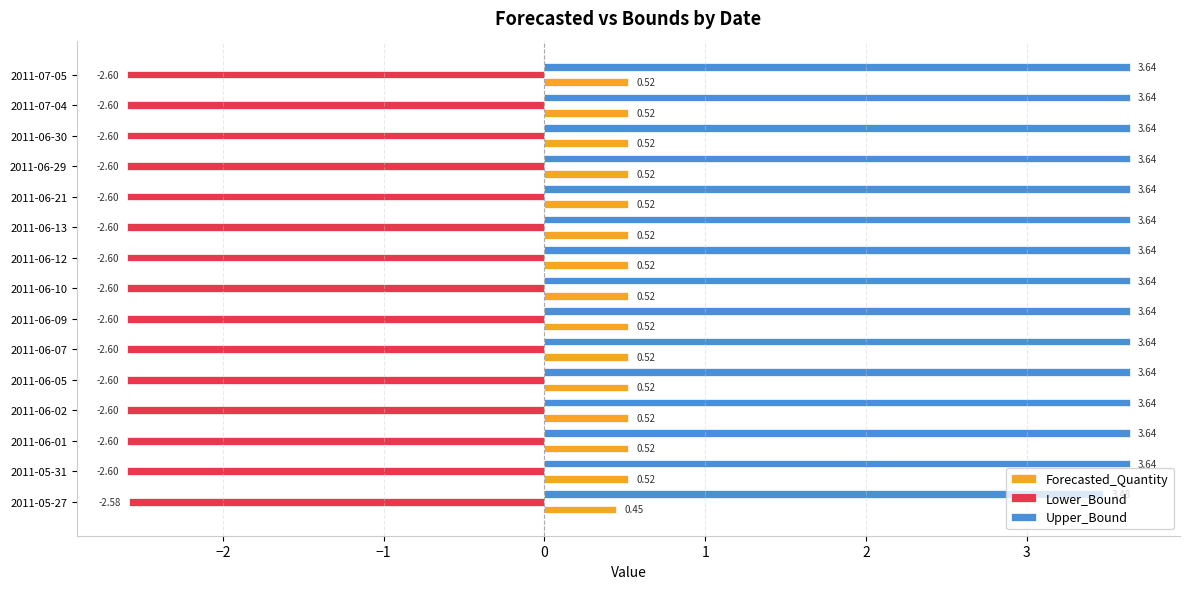

What is the sum of the Forecasted_Quantity values at 2011-06-13 and 2011-06-05?

1.0